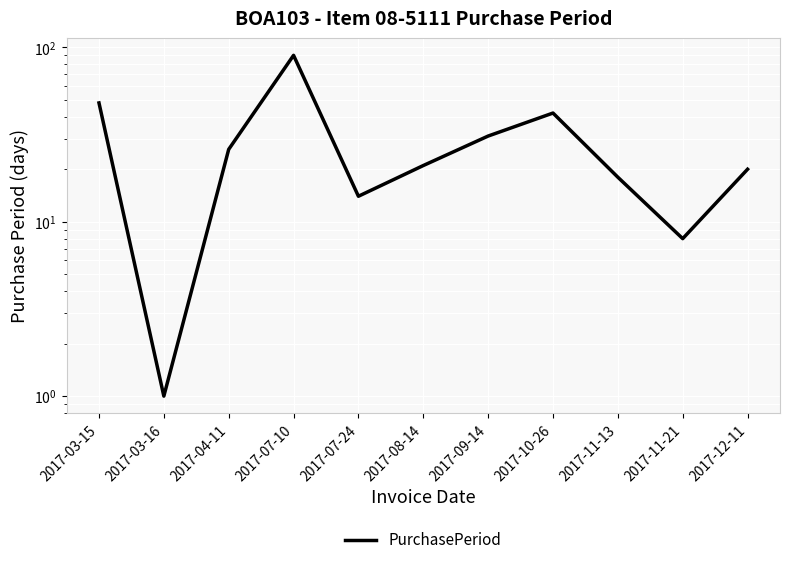

Reading left to right, extract all data points from this chart.

2017-03-15=48	2017-03-16=1	2017-04-11=26	2017-07-10=90	2017-07-24=14	2017-08-14=21	2017-09-14=31	2017-10-26=42	2017-11-13=18	2017-11-21=8	2017-12-11=20